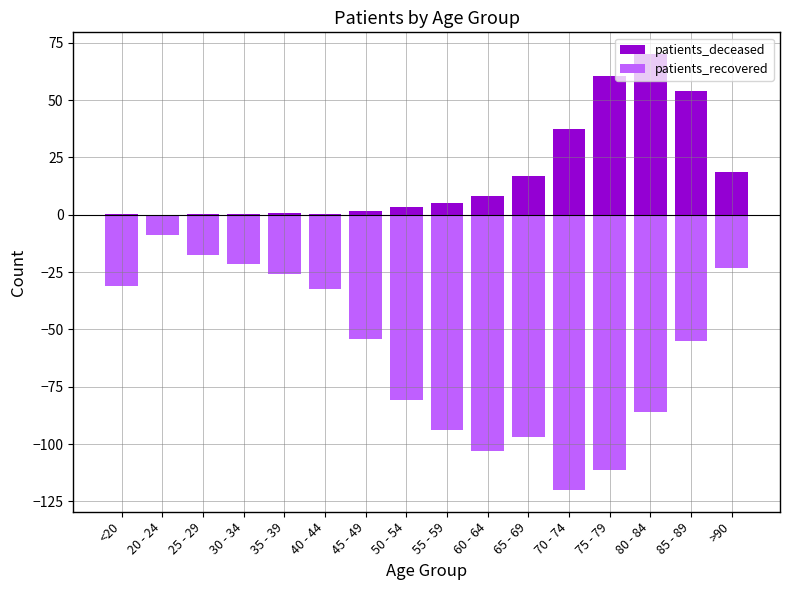

Rank the series by their maximum value, from highest to lowest.

patients_deceased, patients_recovered